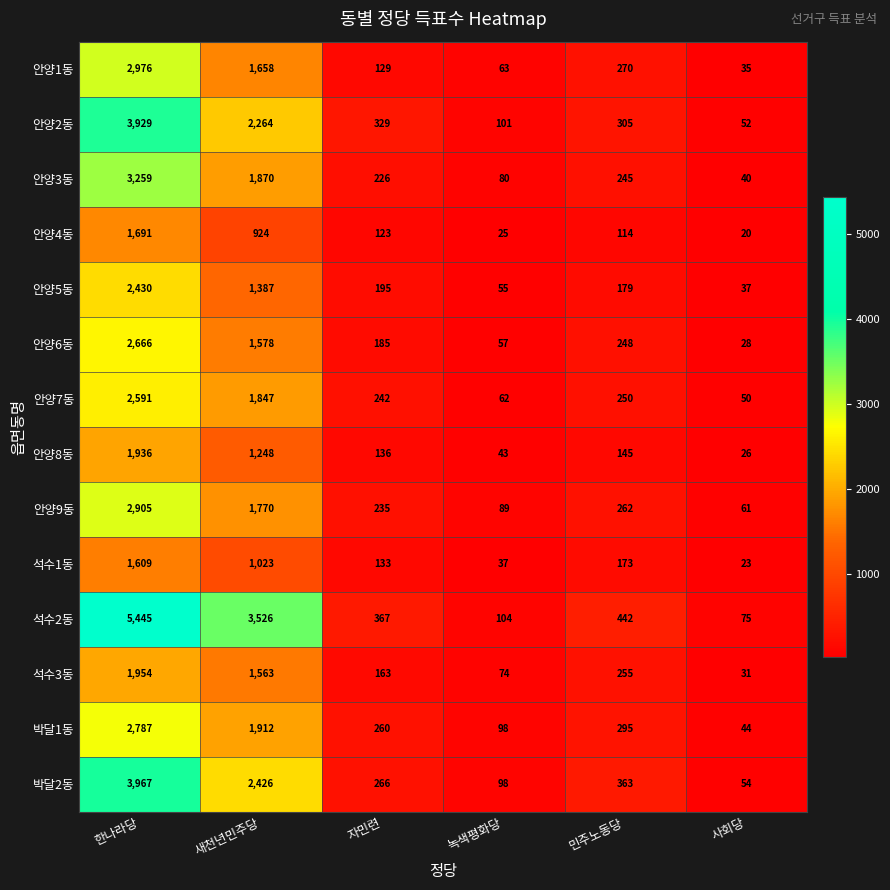

At which label does 안양6동 first exceed 248?

한나라당